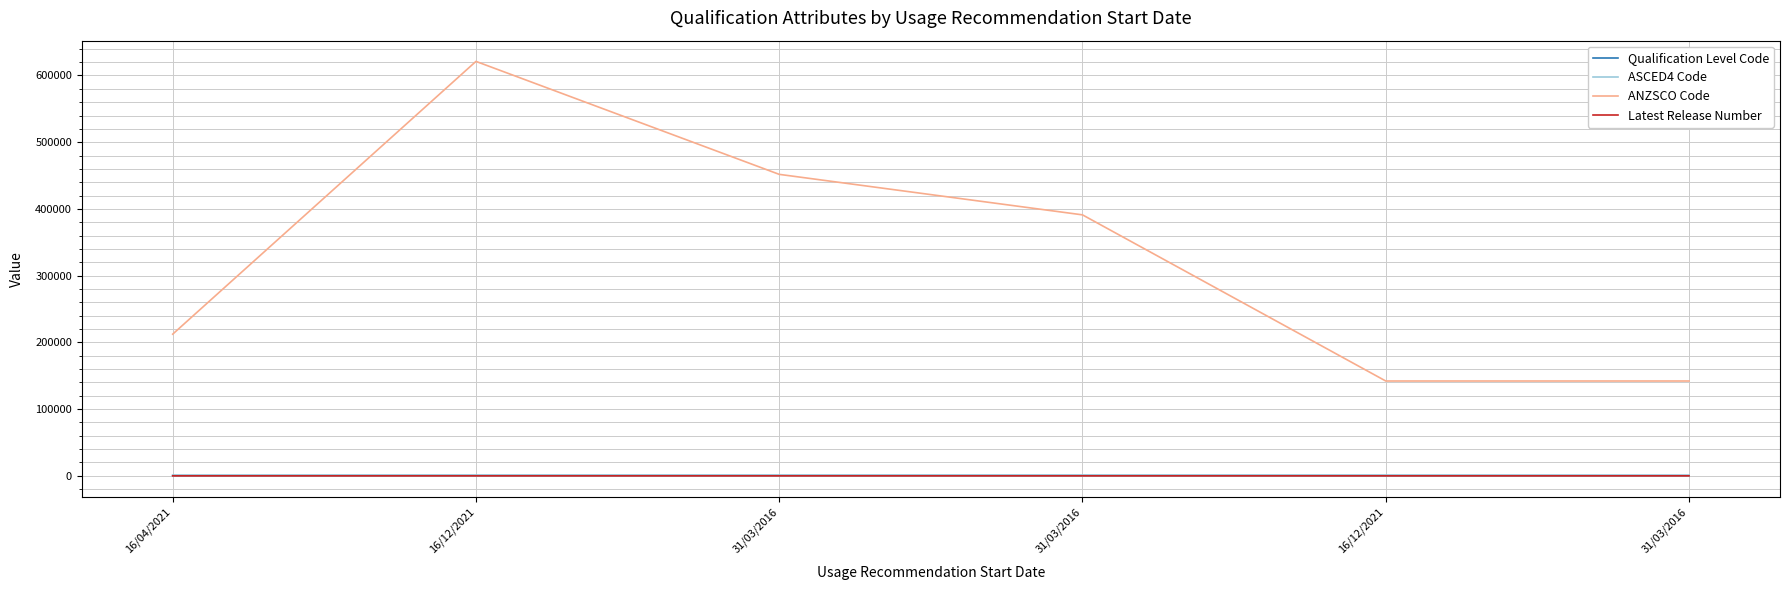

How many lines are shown in the chart?

4